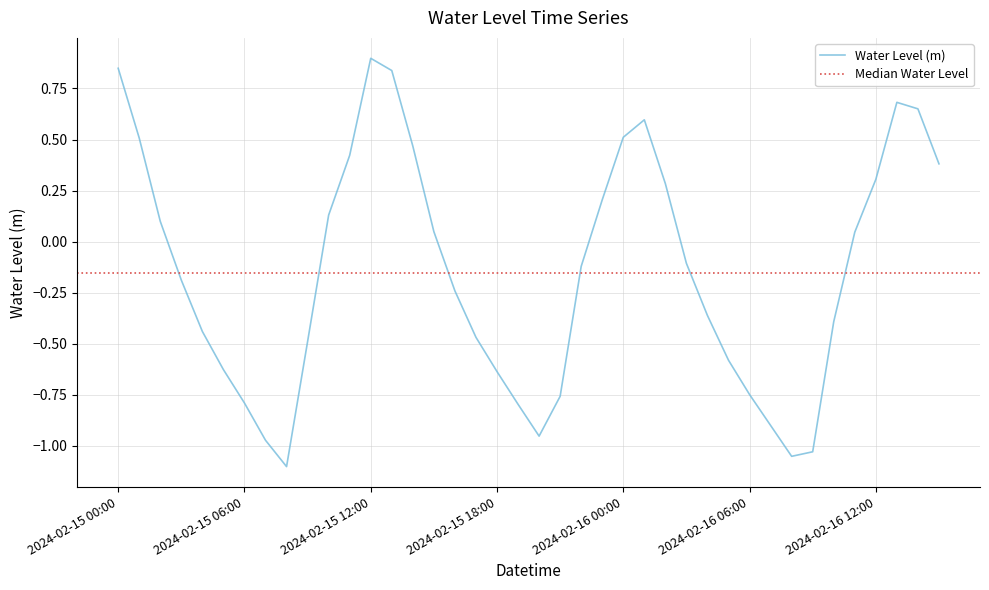

What is the difference between the maximum and minimum values?

2.0